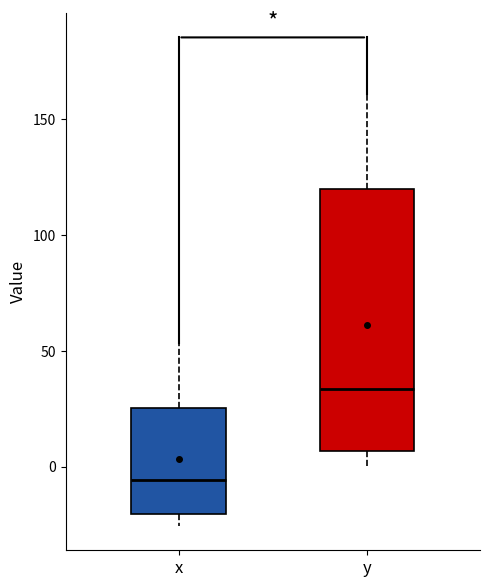

Comparing the boxes themselves (not the whiskers), which one is the tallest?

y